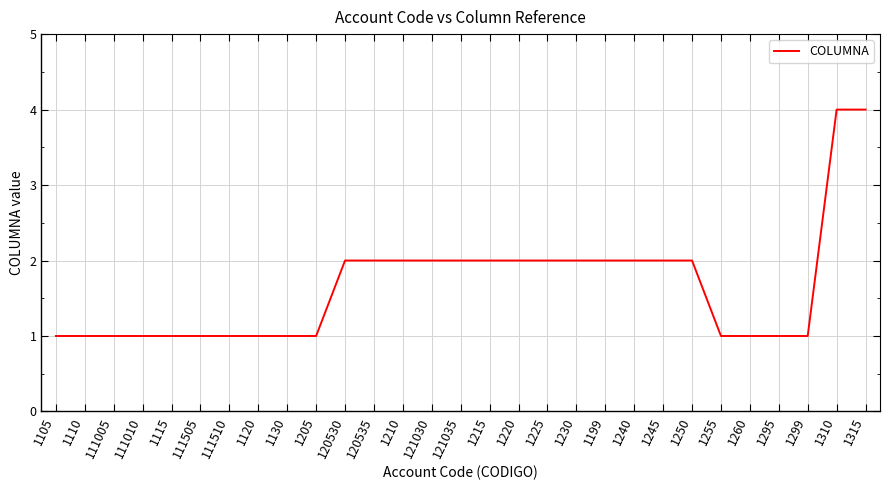

What position from the left is 1130?

9